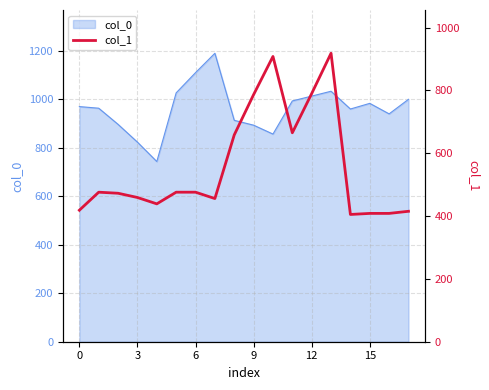

What is the minimum value for col_0?

743.3